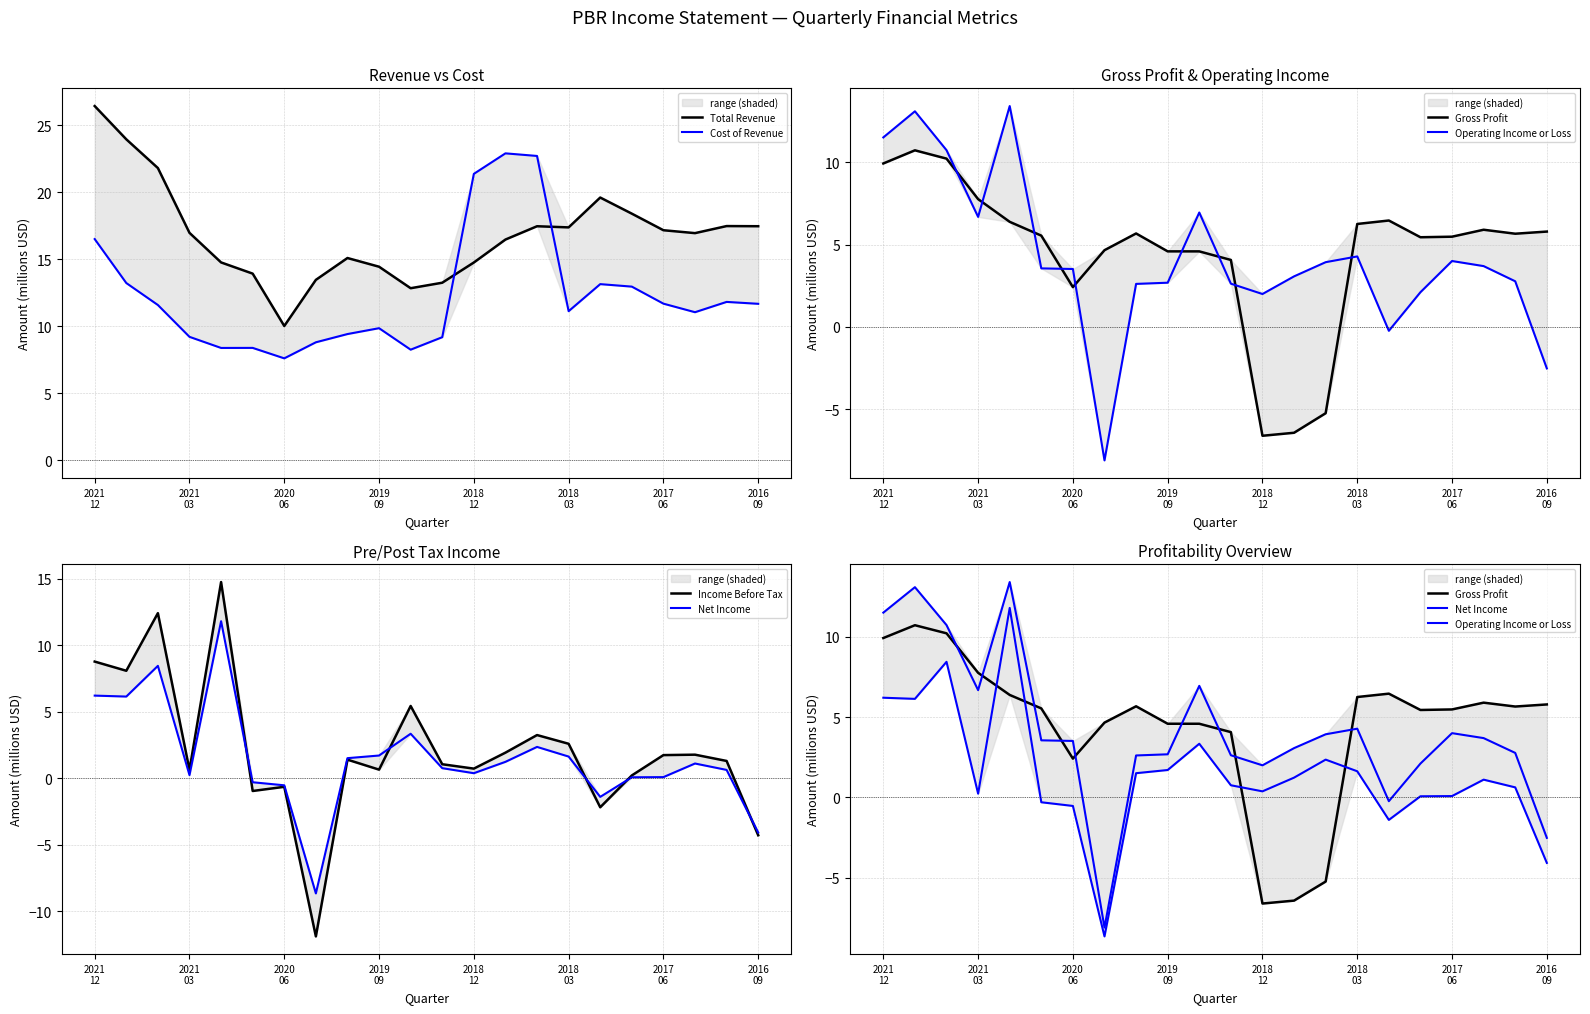

Reading left to right, list all the values displayed in this chart.

Total Revenue: 26.4	24.0	21.8	17.0	14.8	13.9	10.0	13.5	15.1	14.5	12.8	13.3	14.8	16.5	17.5	17.4	19.6	18.4	17.2	17.0	17.5	17.5
Cost of Revenue: 16.5	13.2	11.6	9.2	8.4	8.4	7.6	8.8	9.4	9.9	8.3	9.2	21.4	22.9	22.7	11.1	13.2	13.0	11.7	11.1	11.8	11.7
Gross Profit: 9.9	10.7	10.2	7.8	6.4	5.5	2.4	4.7	5.7	4.6	4.6	4.1	-6.6	-6.4	-5.2	6.3	6.5	5.4	5.5	5.9	5.7	5.8
Operating Income or Loss: 11.5	13.1	10.7	6.7	13.4	3.6	3.5	-8.1	2.6	2.7	6.9	2.6	2.0	3.1	3.9	4.3	-0.2	2.1	4.0	3.7	2.8	-2.5
Income Before Tax: 8.8	8.1	12.4	0.6	14.7	-1.0	-0.6	-11.9	1.4	0.6	5.4	1.0	0.7	1.9	3.2	2.6	-2.2	0.2	1.7	1.8	1.3	-4.3
Net Income: 6.2	6.1	8.4	0.2	11.8	-0.3	-0.5	-8.7	1.5	1.7	3.3	0.8	0.4	1.2	2.4	1.6	-1.4	0.1	0.1	1.1	0.6	-4.1